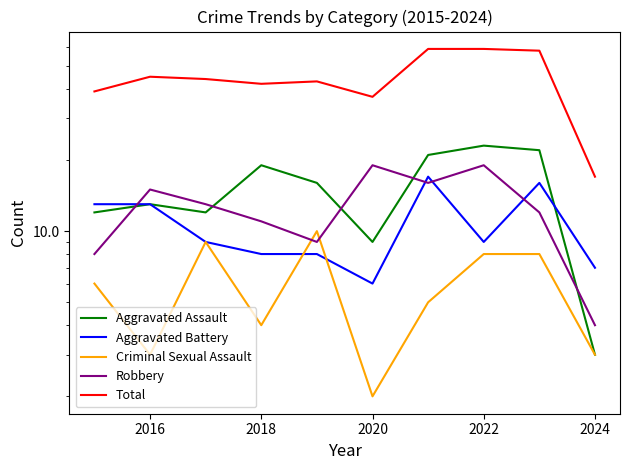

Which series has the widest spread of values?

Total